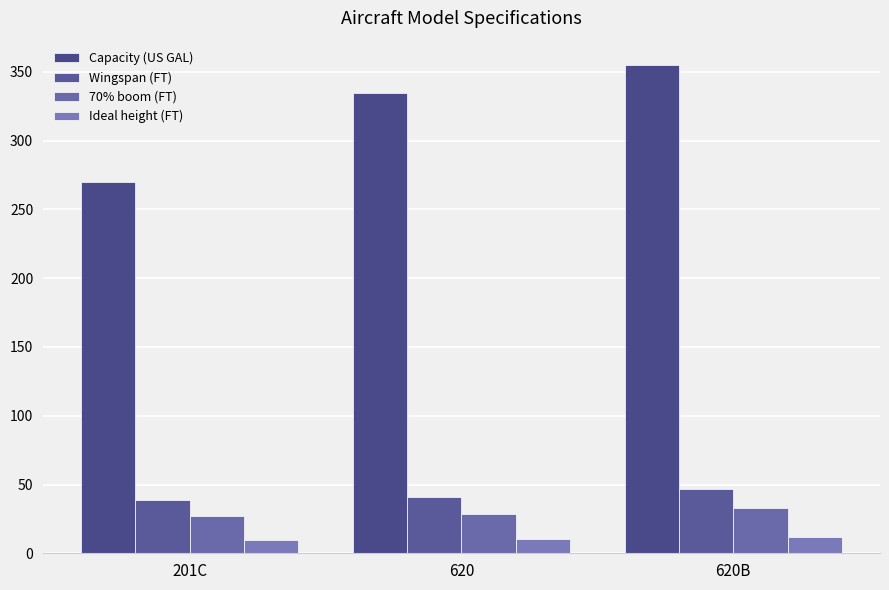

The Ideal height (FT) series shows 9.8 at 201C. True or false?

True